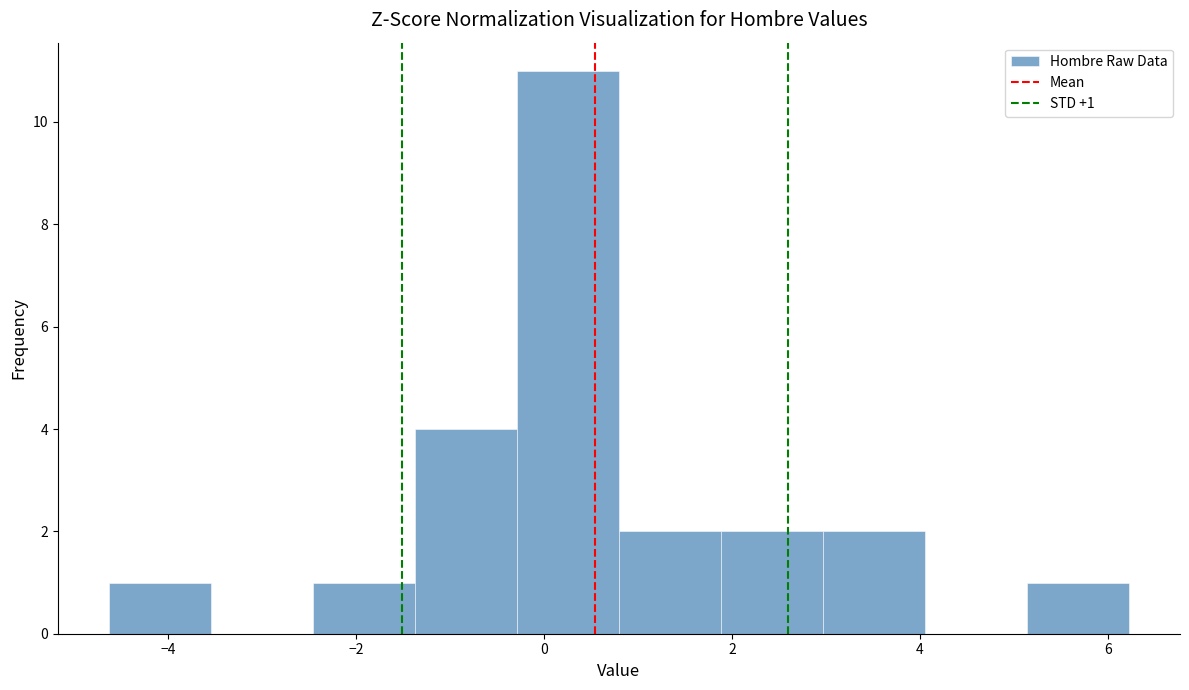

Which range on the x-axis has the tallest bar?

-0.2 to 0.8